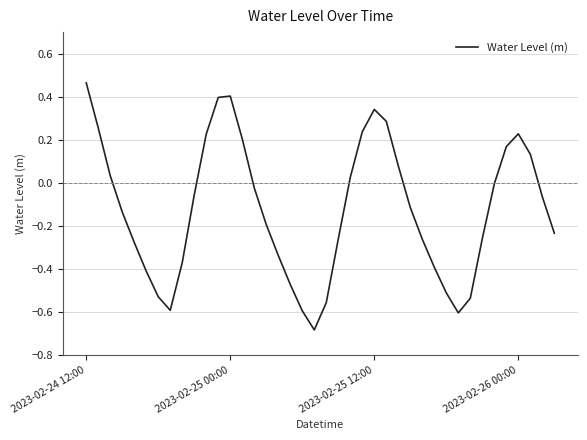

True or false: there are more than 2 points higher than both neighbors.

True